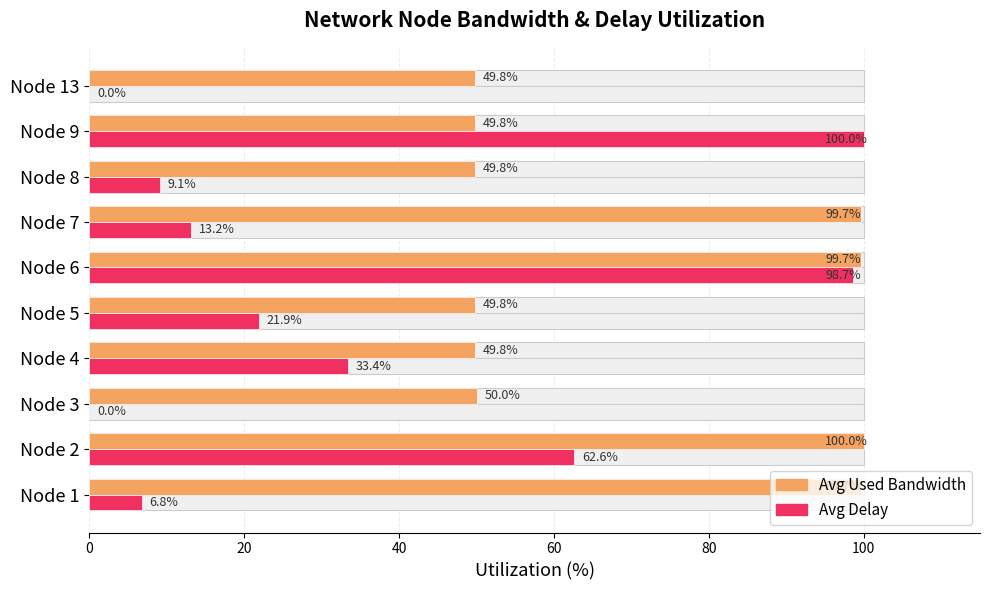

What is the difference between the maximum and minimum values in the Avg Delay series?

100.0